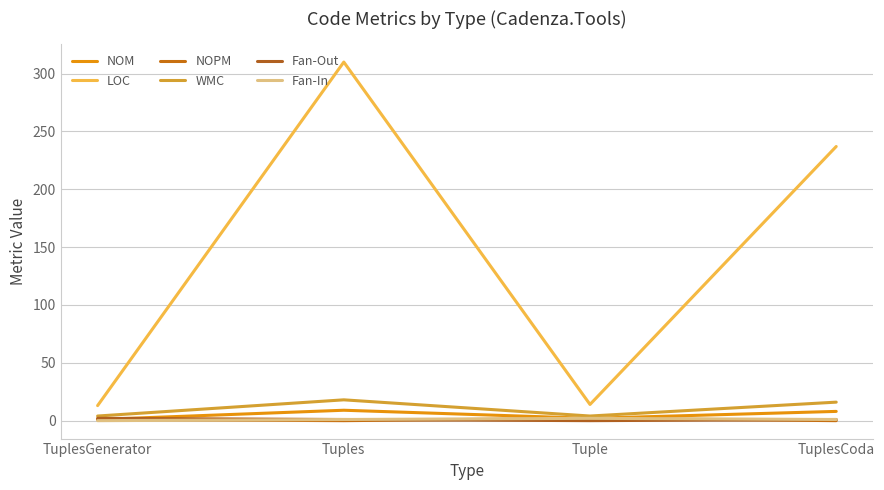

How many lines are shown in the chart?

6